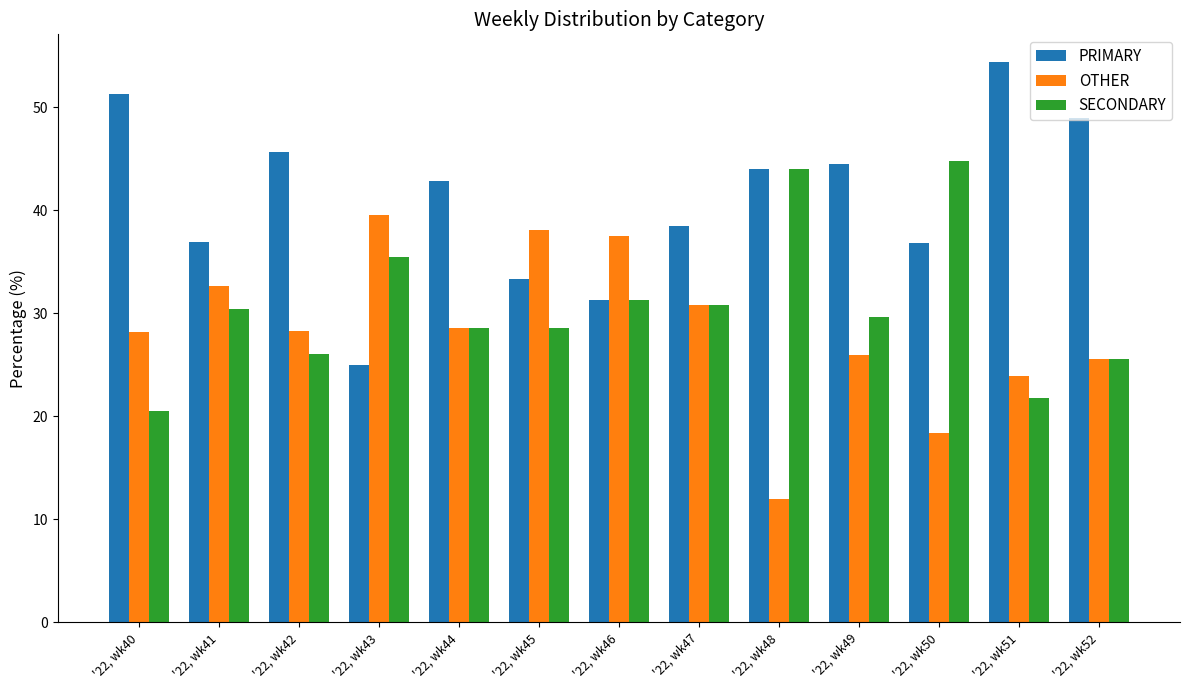

The value of SECONDARY at '22, wk40 is 33.1. True or false?

False